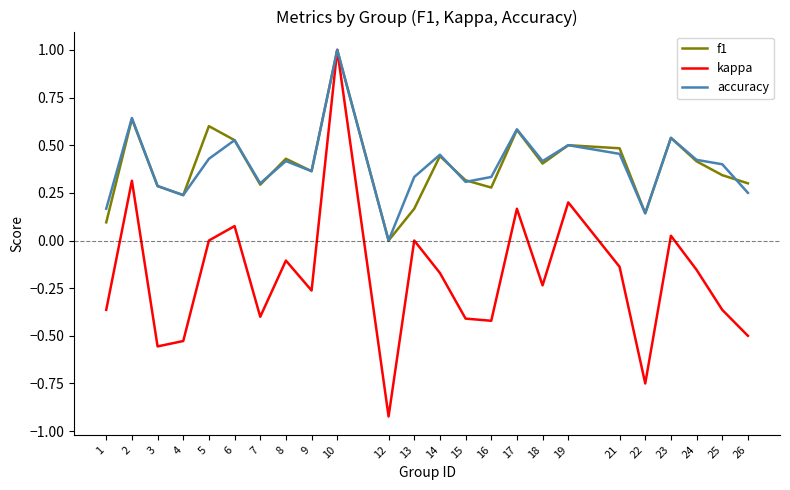

True or false: f1 has a value of 0.3 at 15.

True